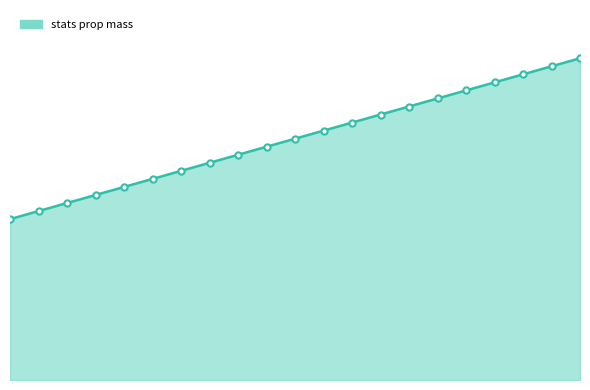

What is the smallest value displayed?

7355.8